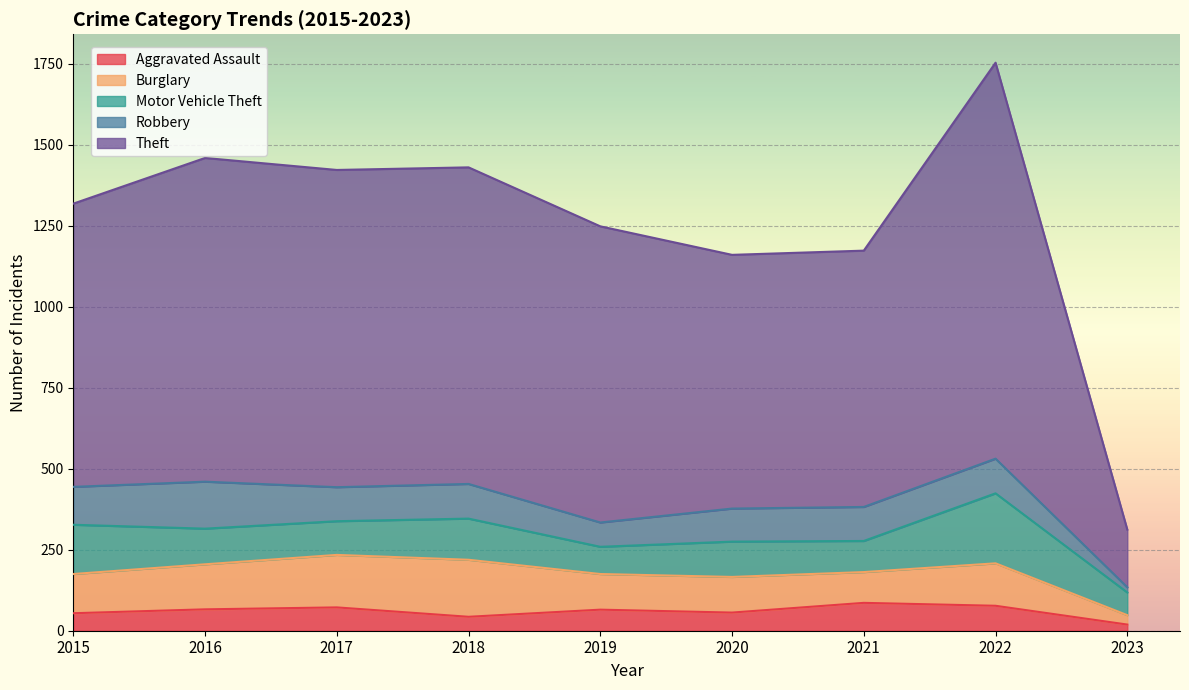

True or false: Motor Vehicle Theft and Theft intersect in this chart.

False